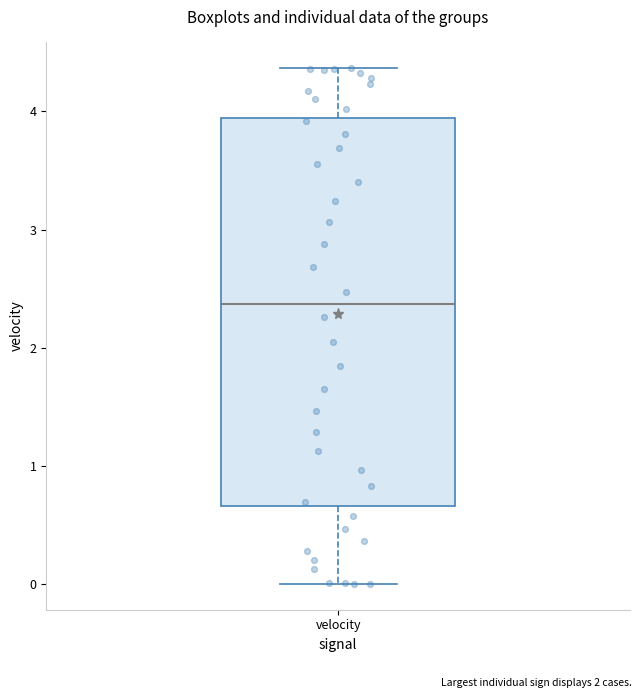

Read this box plot against the y-axis: the position of the median line, the range covered by the box, and the ends of both whiskers. The values are not printed on the chart, so give them approximately, as read against the axis.

median 2.4, box 0.7 to 3.9, whiskers 0.0 to 4.4